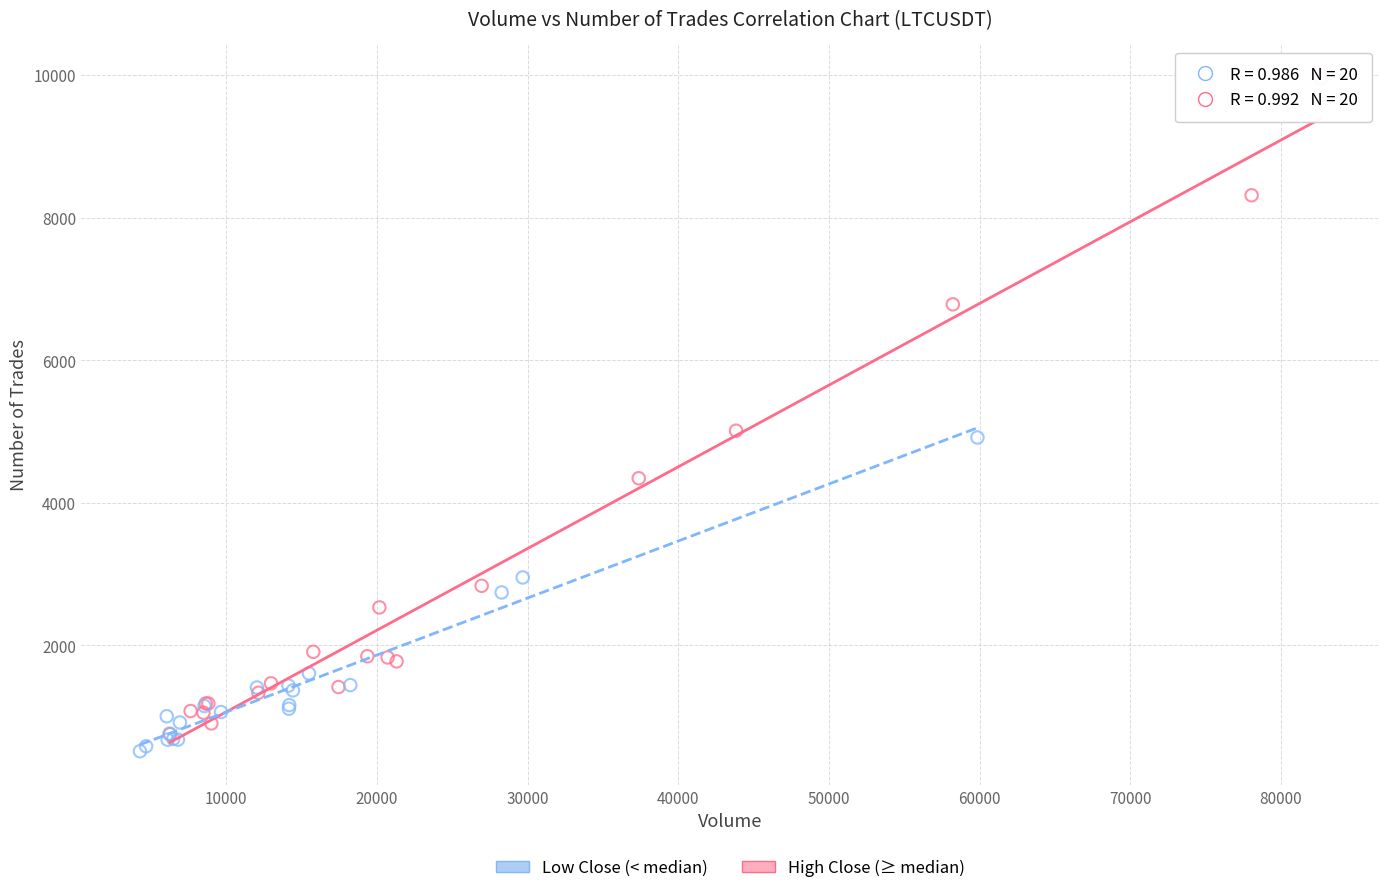

Which series reaches the maximum Y coordinate?

High Close (≥ median)